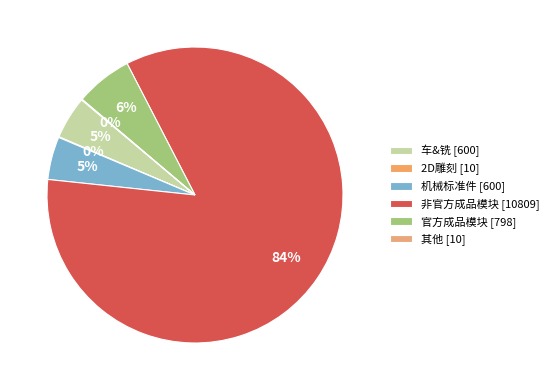

To the nearest percent, what is the difference between the largest and smallest slice percentages?

84%